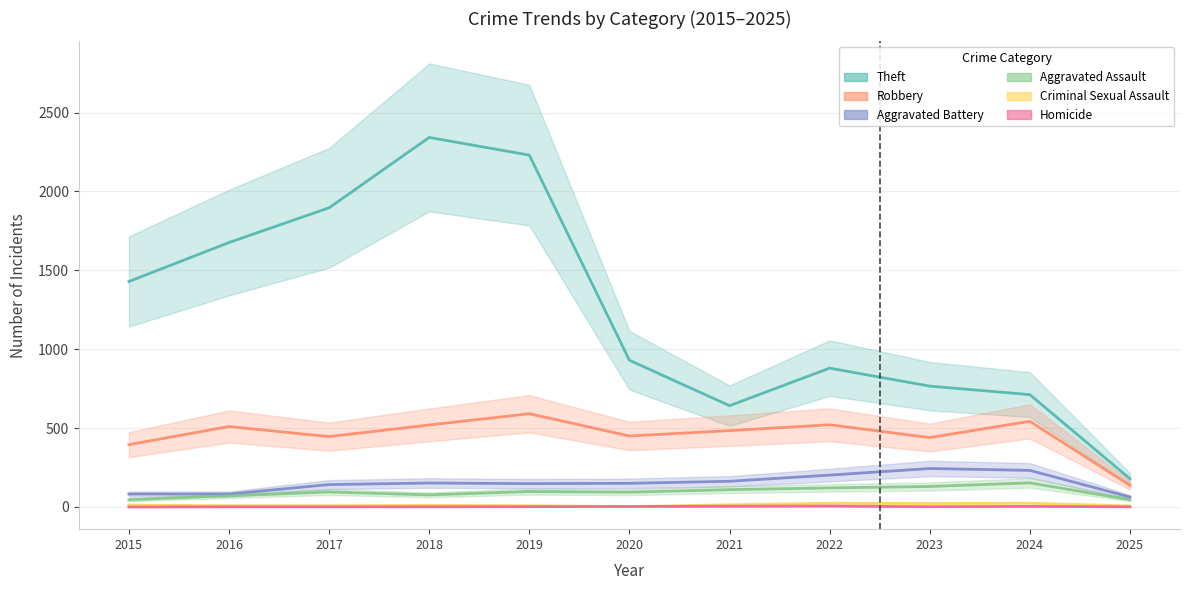

True or false: Aggravated Battery and Theft cross at least once.

False